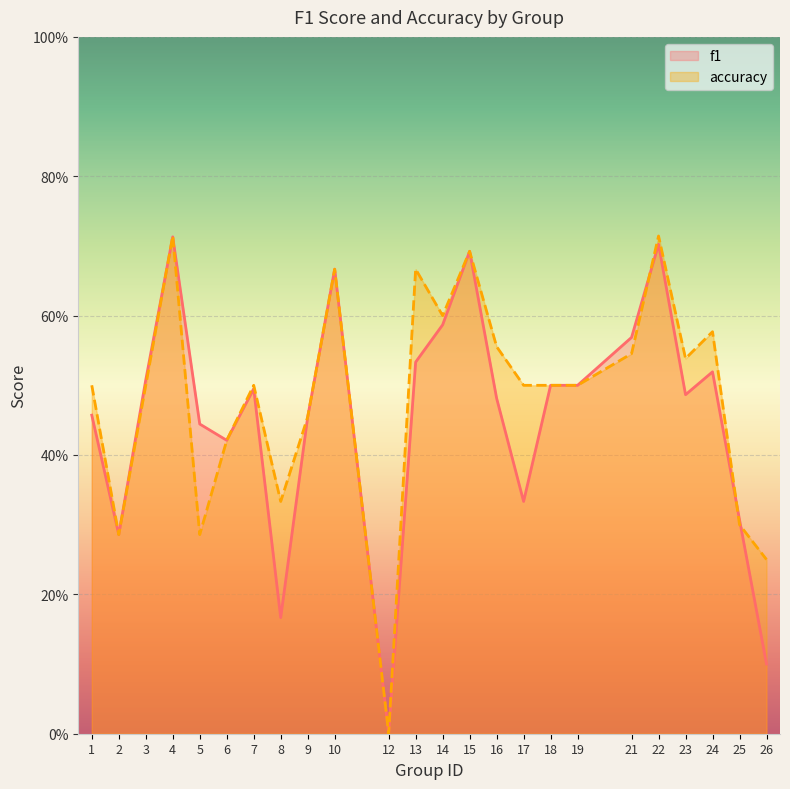

At which category does accuracy reach its first local peak?

4